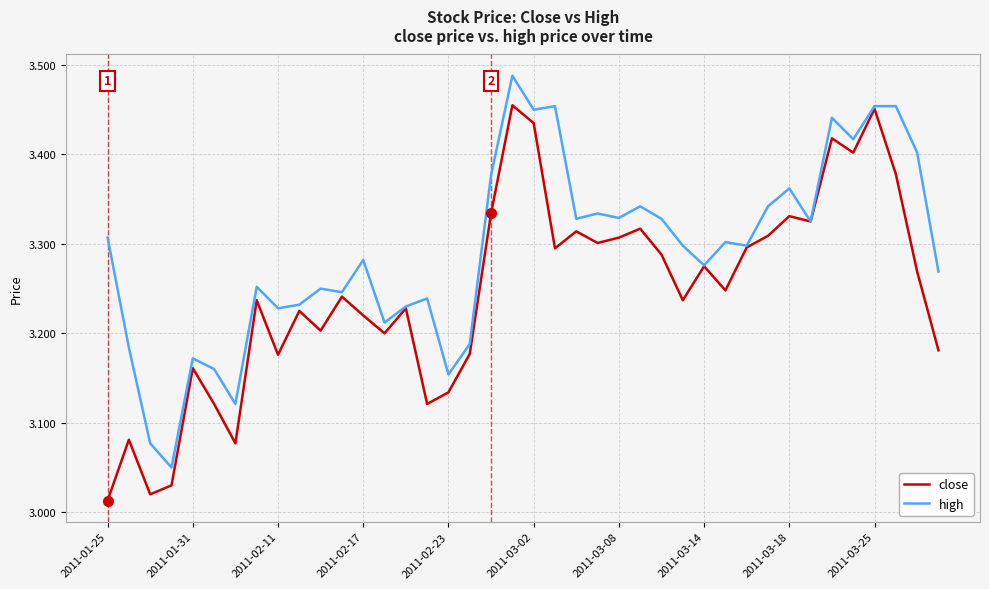

Rank the series by their maximum value, from lowest to highest.

close, high